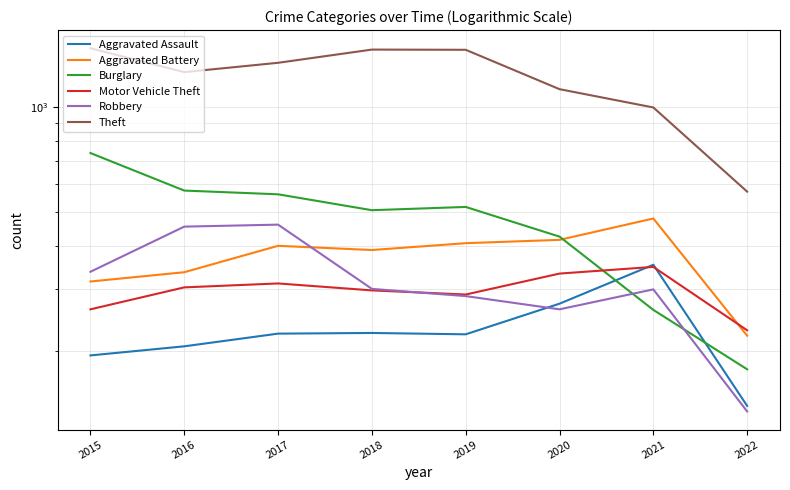

At which category does Theft reach its first local peak?

2018